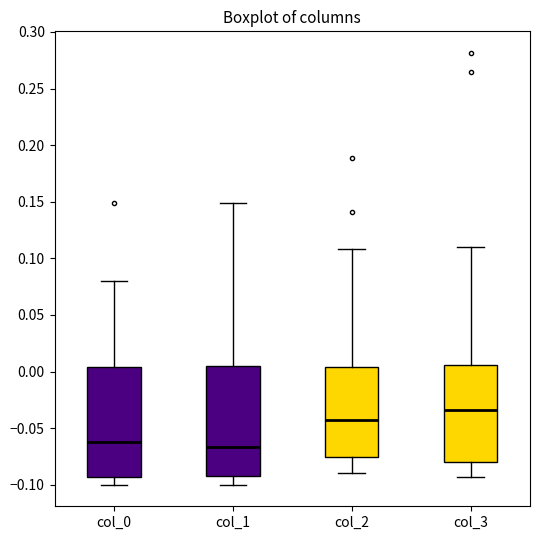

Reading left to right, read every box against the y-axis: the position of its median line, the range the box covers, and the ends of its whiskers. The values are not printed on the chart, so give them approximately, as read against the axis.

col_0: median -0.065, box -0.095 to 0.005, whiskers -0.100 to 0.080
col_1: median -0.065, box -0.095 to 0.005, whiskers -0.100 to 0.150
col_2: median -0.040, box -0.075 to 0.005, whiskers -0.090 to 0.110
col_3: median -0.035, box -0.080 to 0.005, whiskers -0.095 to 0.110